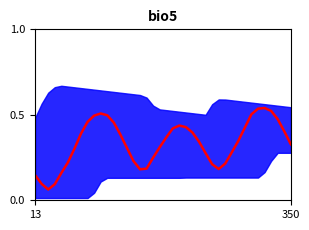

What is the change in value from 30 to 37?

+0.2